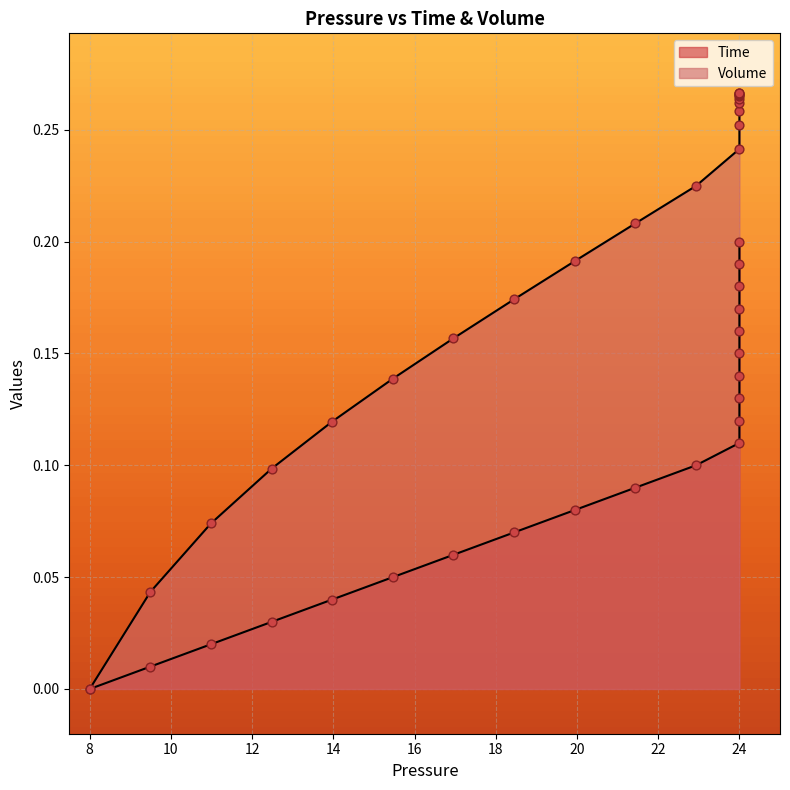

What are all the series names shown in the legend?

Time, Volume